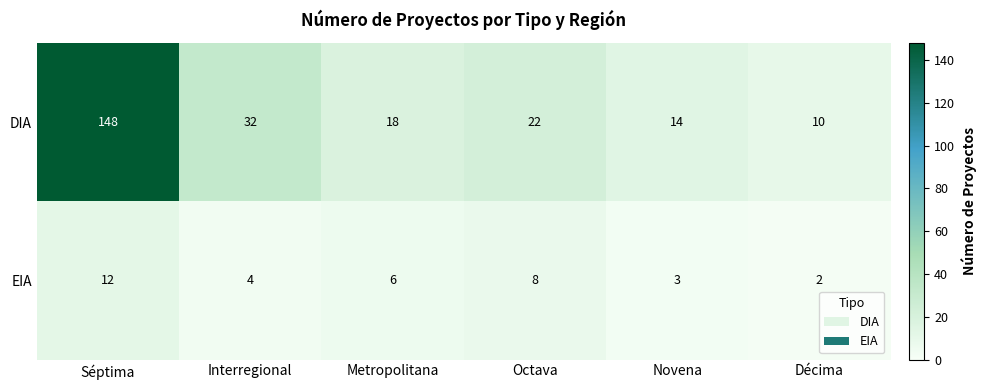

What is the difference between the maximum and second lowest values in the EIA series?

9